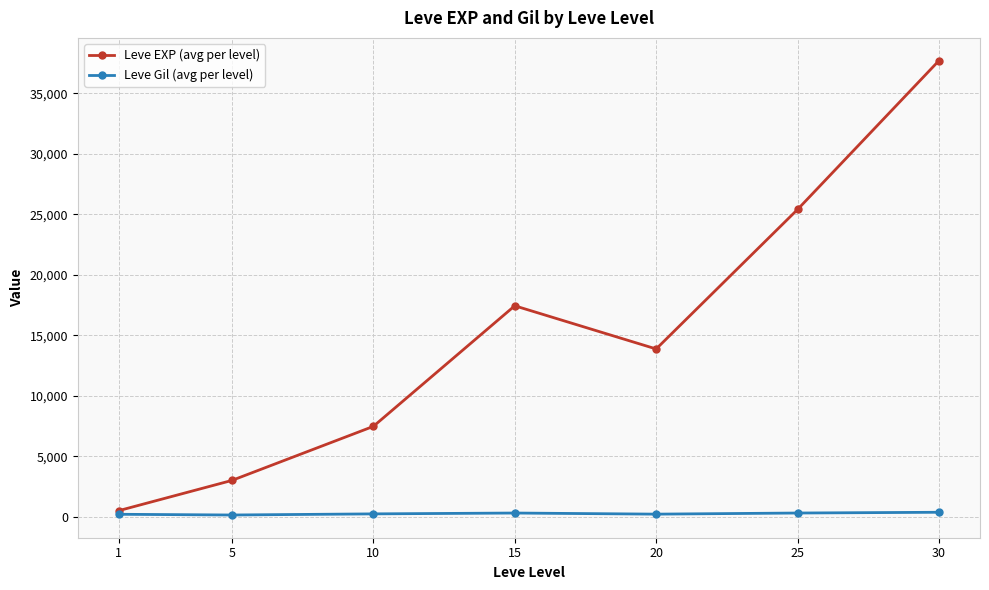

Which series has the widest spread of values?

Leve EXP (avg per level)